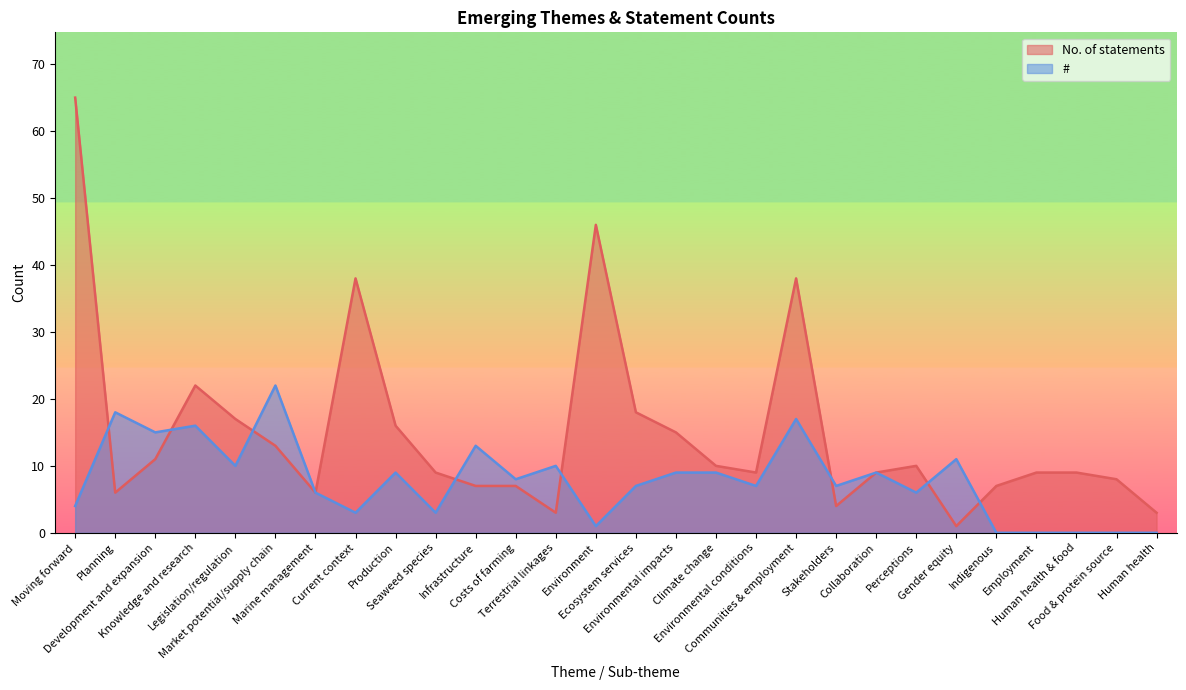

What is the total value across all series at Perceptions?

16